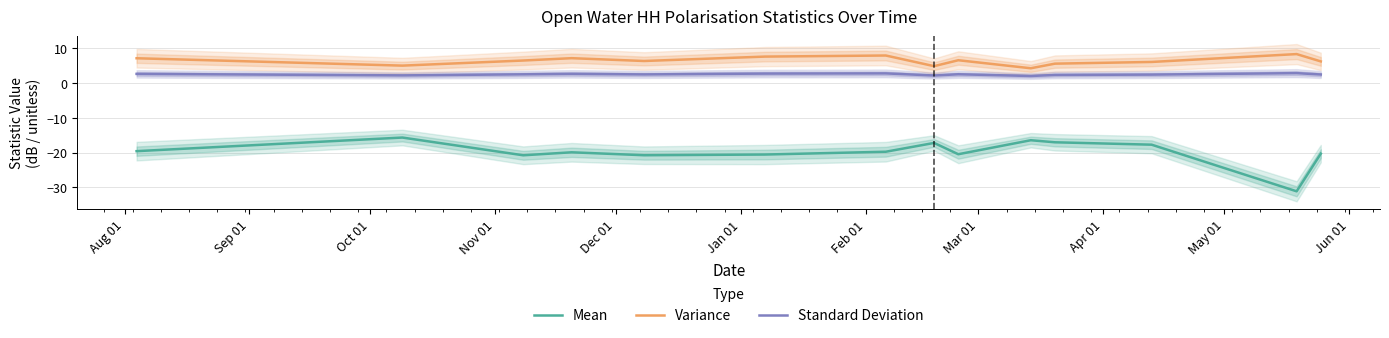

How many series are shown in this chart?

3